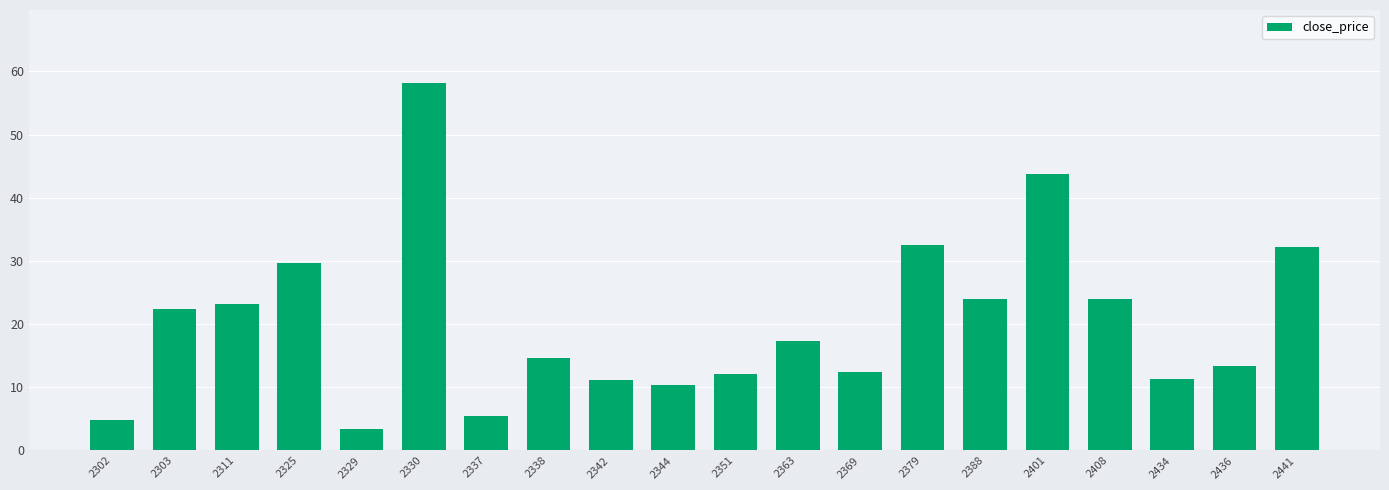

At which category does the chart reach its minimum across all series?

2329